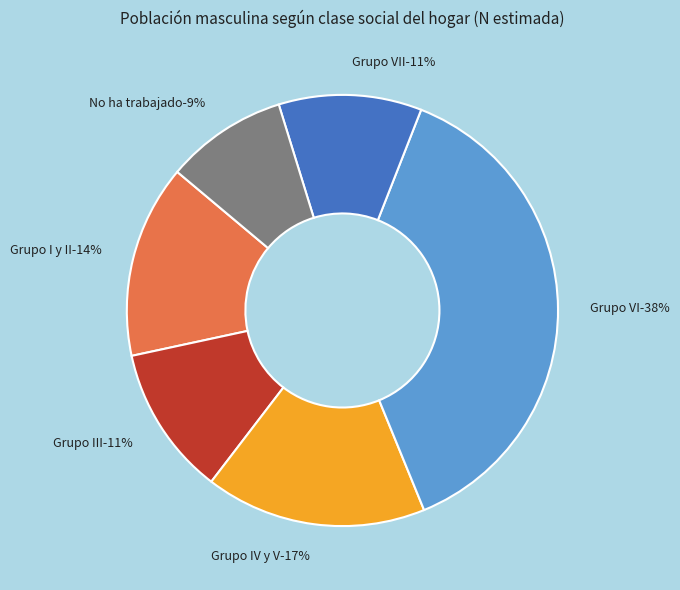

How many segments does this pie chart have?

6